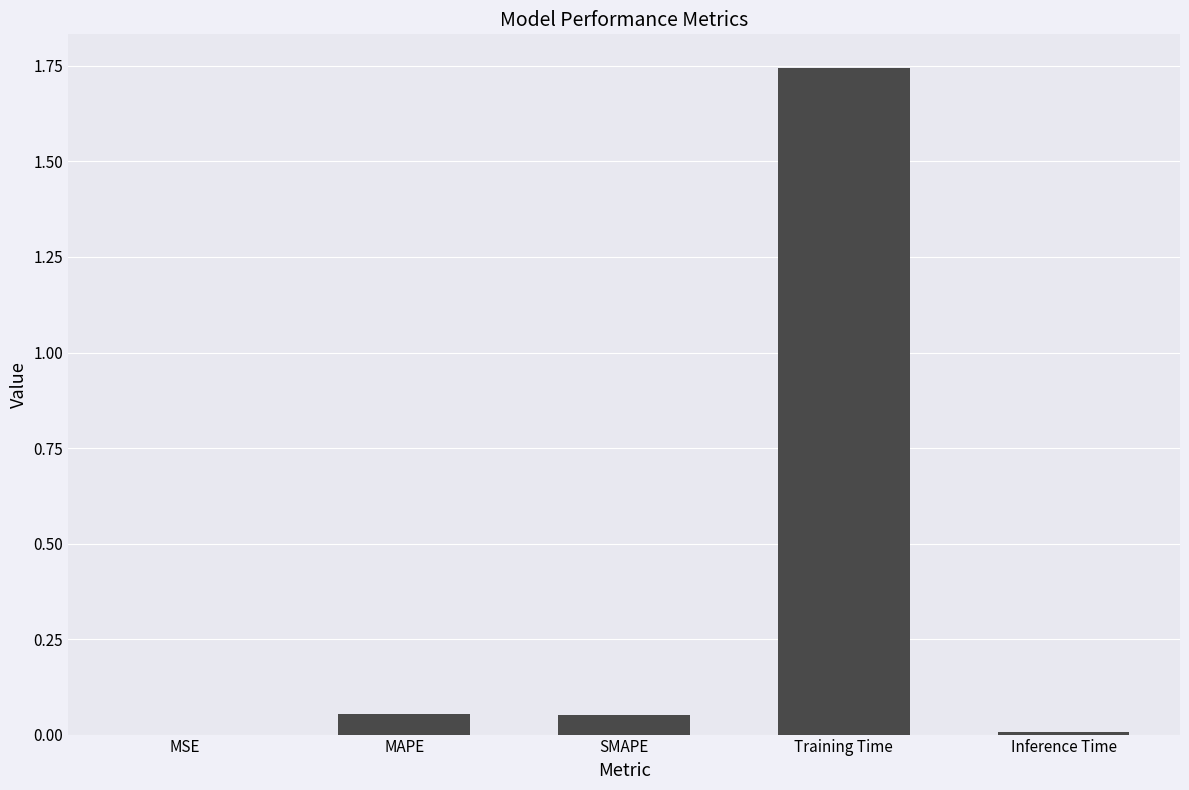

Which category has the highest value across all series?

Training Time